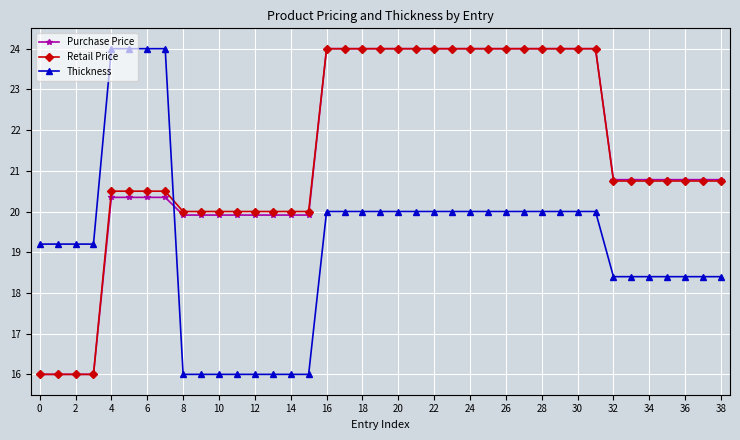

What are all the series names shown in the legend?

Purchase Price, Retail Price, Thickness